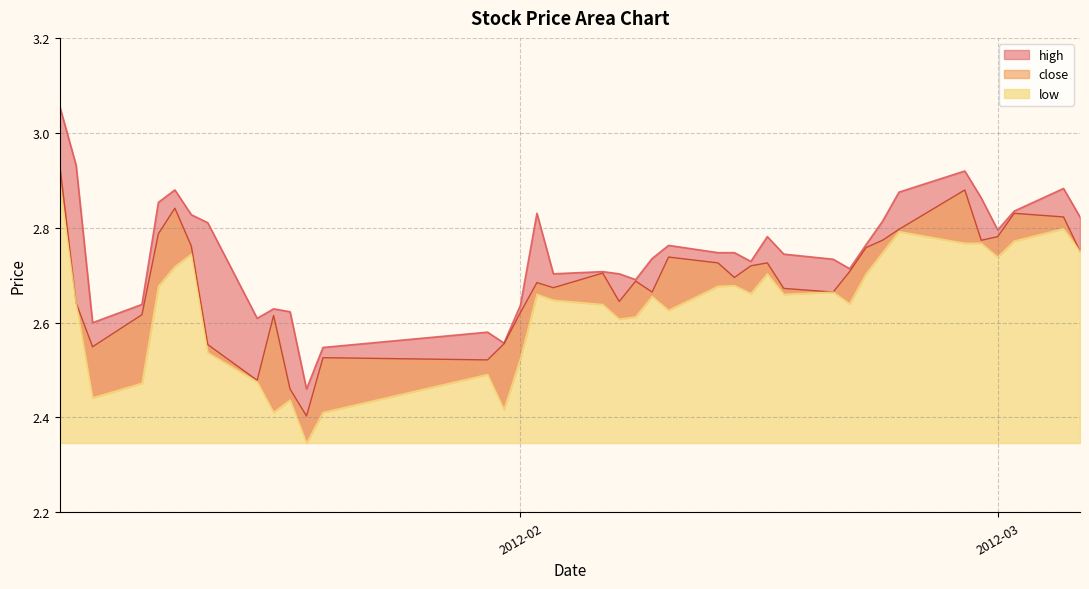

What is the label of the 10th point from the right?

2012-02-21